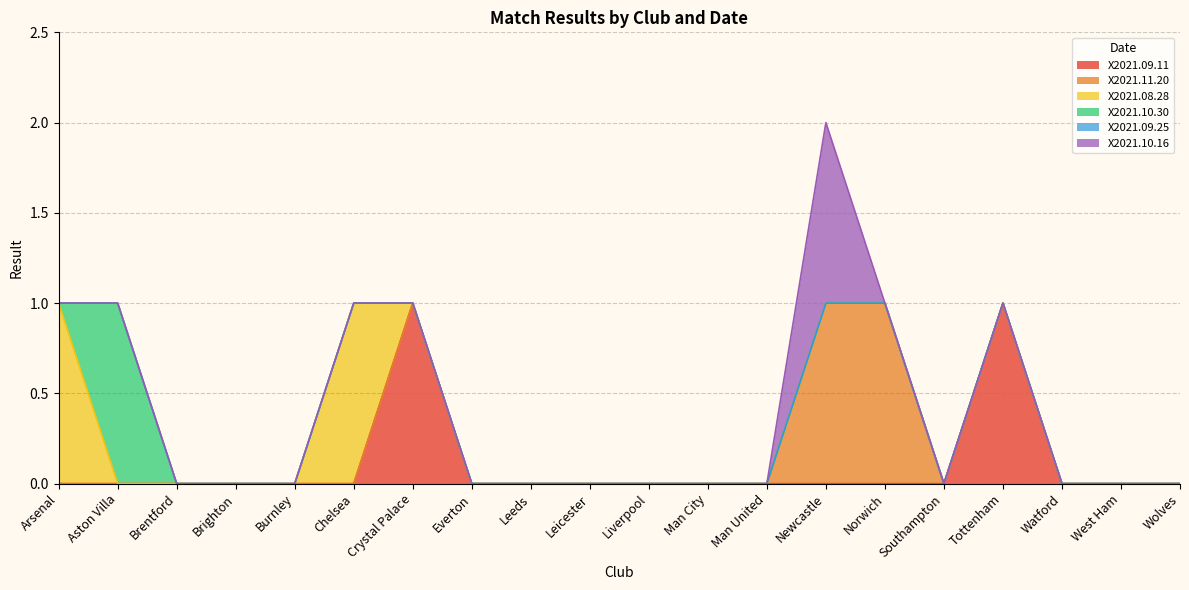

Rank the series at Tottenham from highest to lowest value.

X2021.09.11, X2021.11.20, X2021.08.28, X2021.10.30, X2021.09.25, X2021.10.16